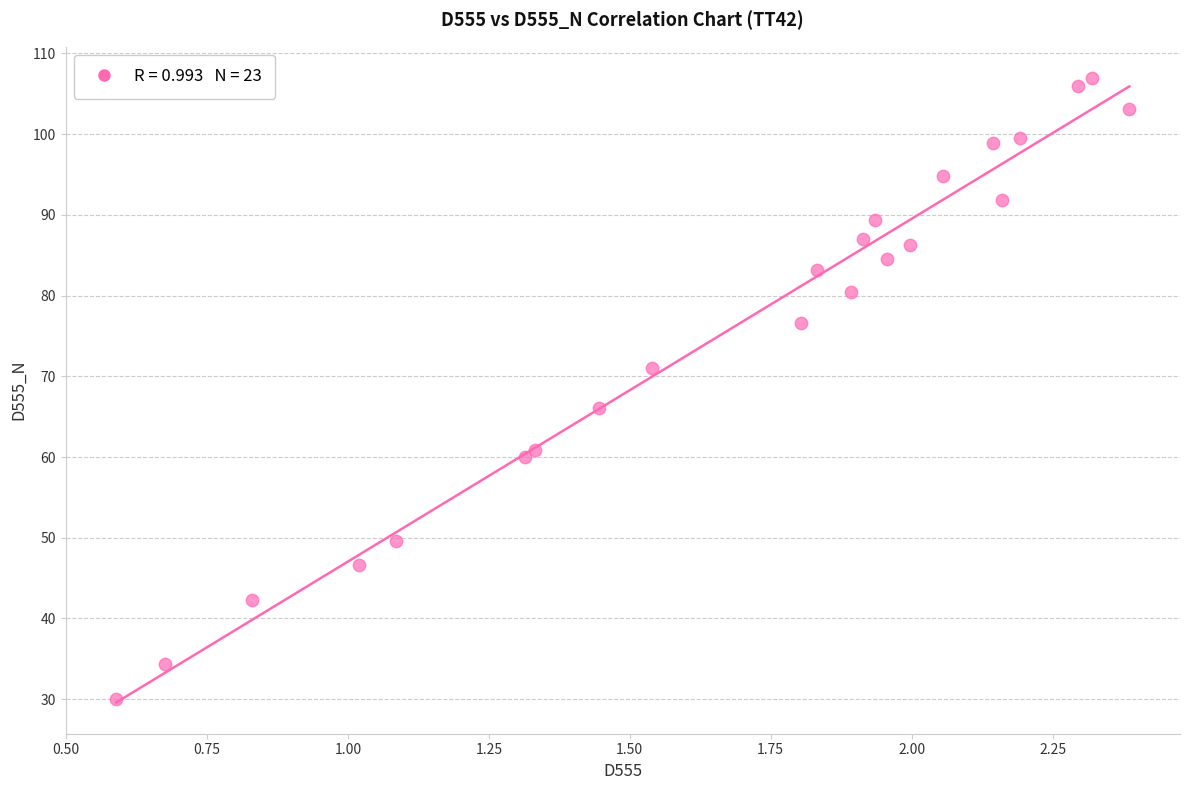

What Y value in the scatter plot is closest to 68?

66.0